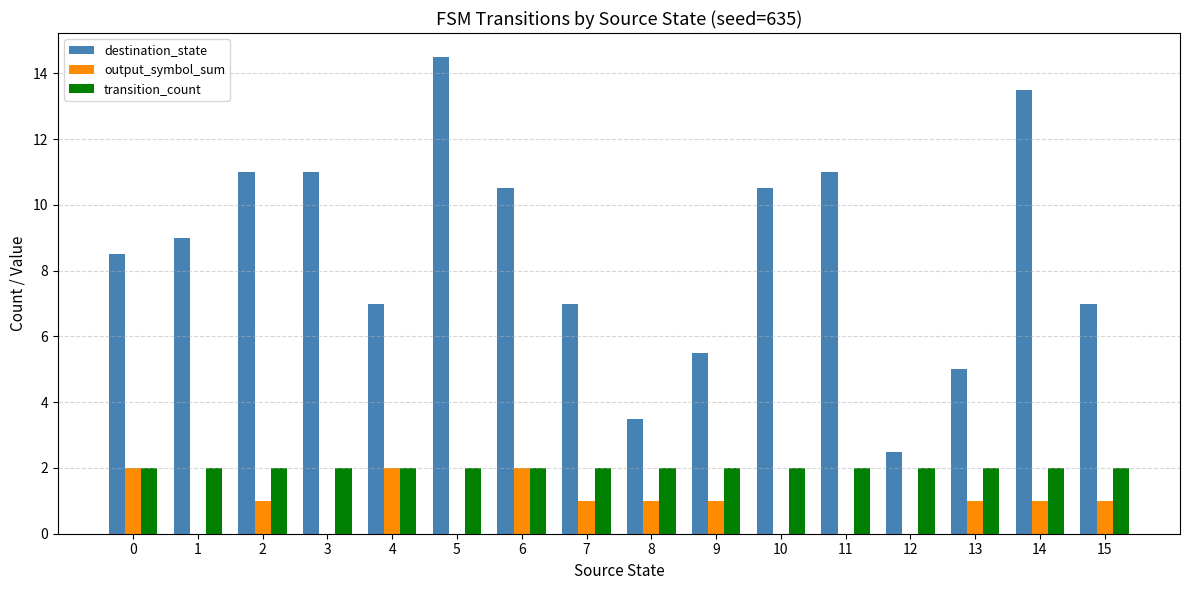

How many groups of bars are there?

16